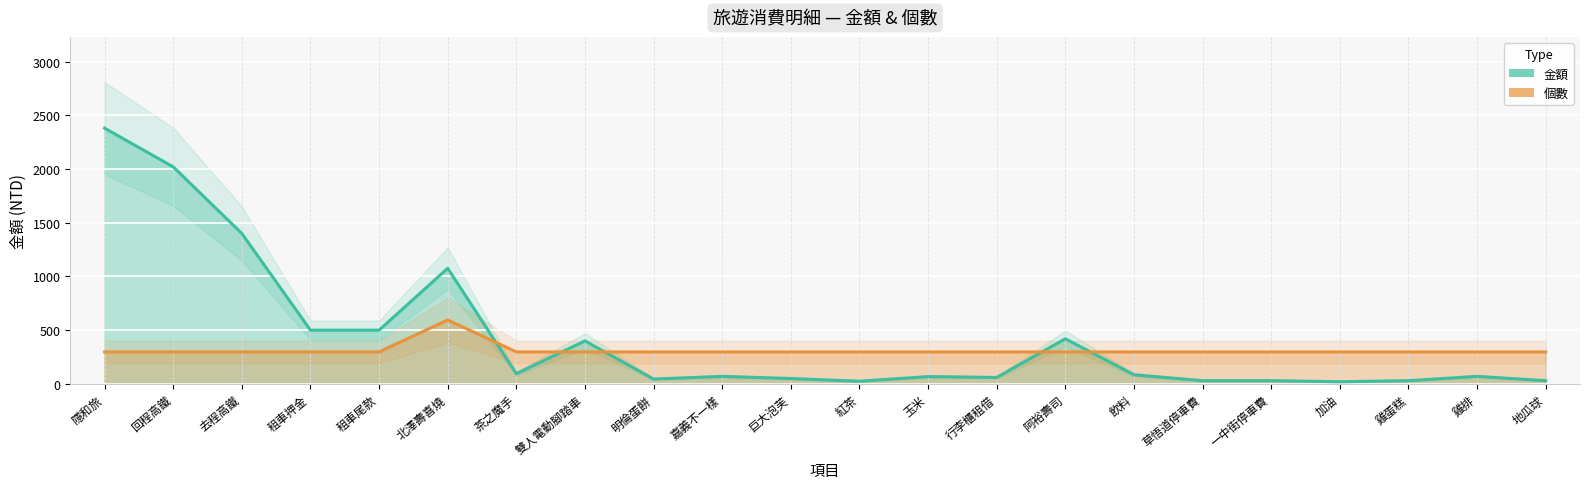

Rank the series at 紅茶 from lowest to highest value.

金額, 個數